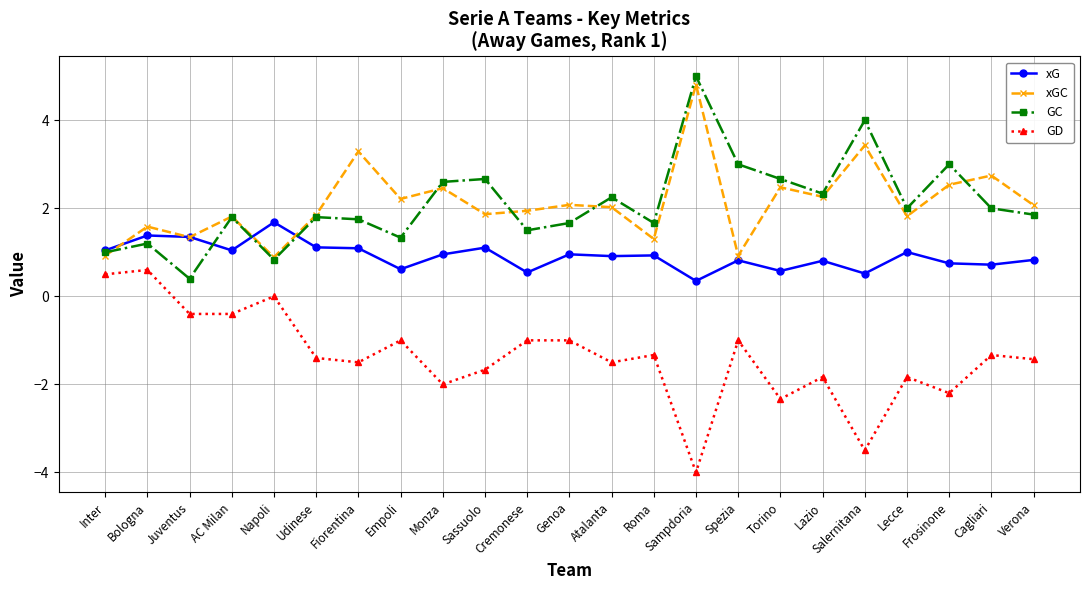

What is the label of the 1st point from the left?

Inter